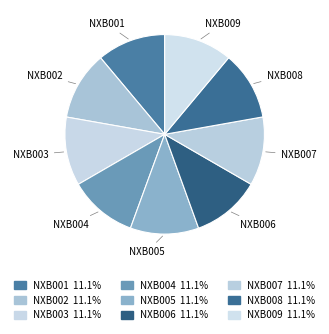

Does NXB007 represent more than half of the total?

No